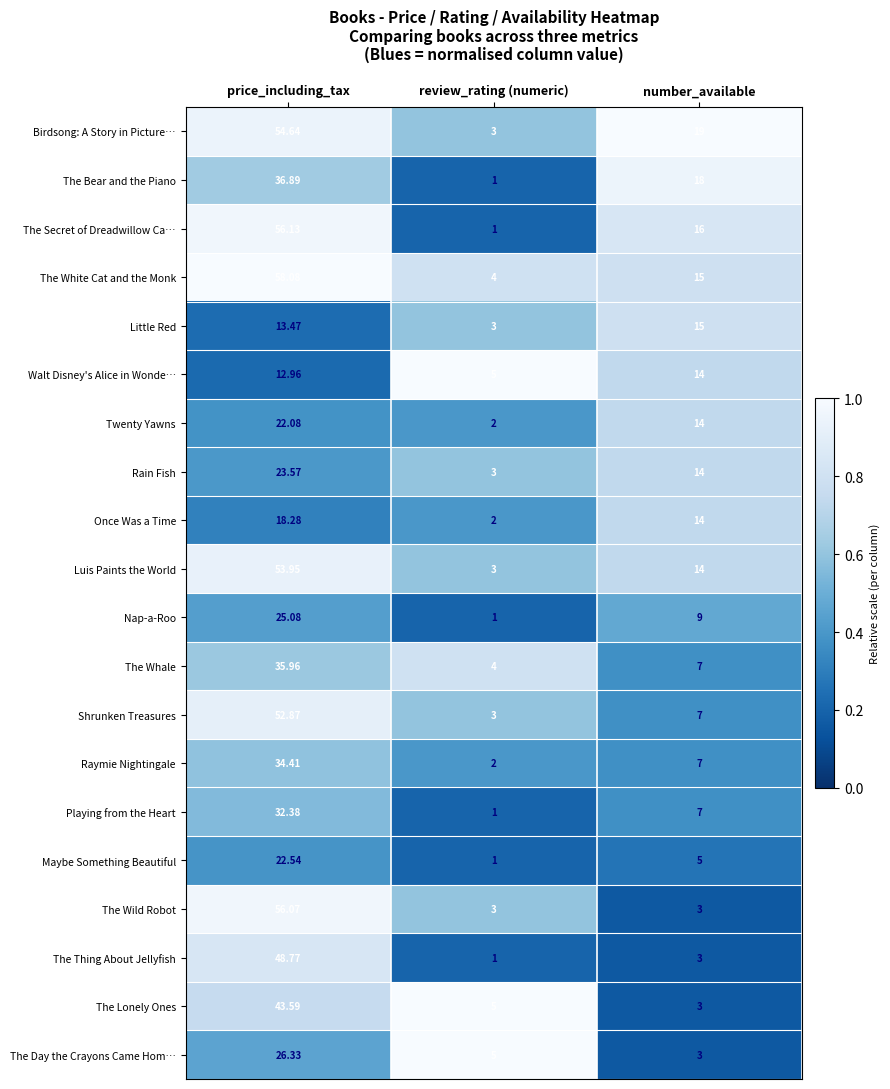

Which category has the highest value in the Maybe Something Beautiful series?

price_including_tax